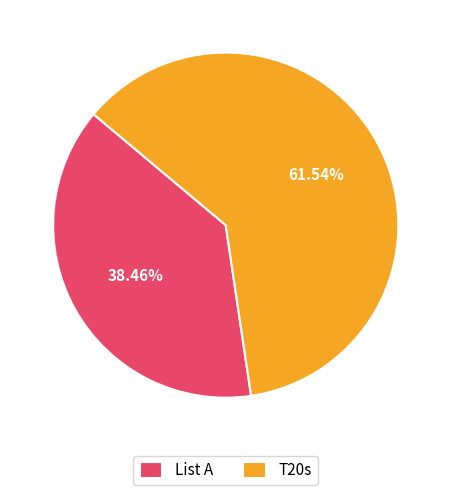

What percentage is the List A slice, to the nearest percent?

38%